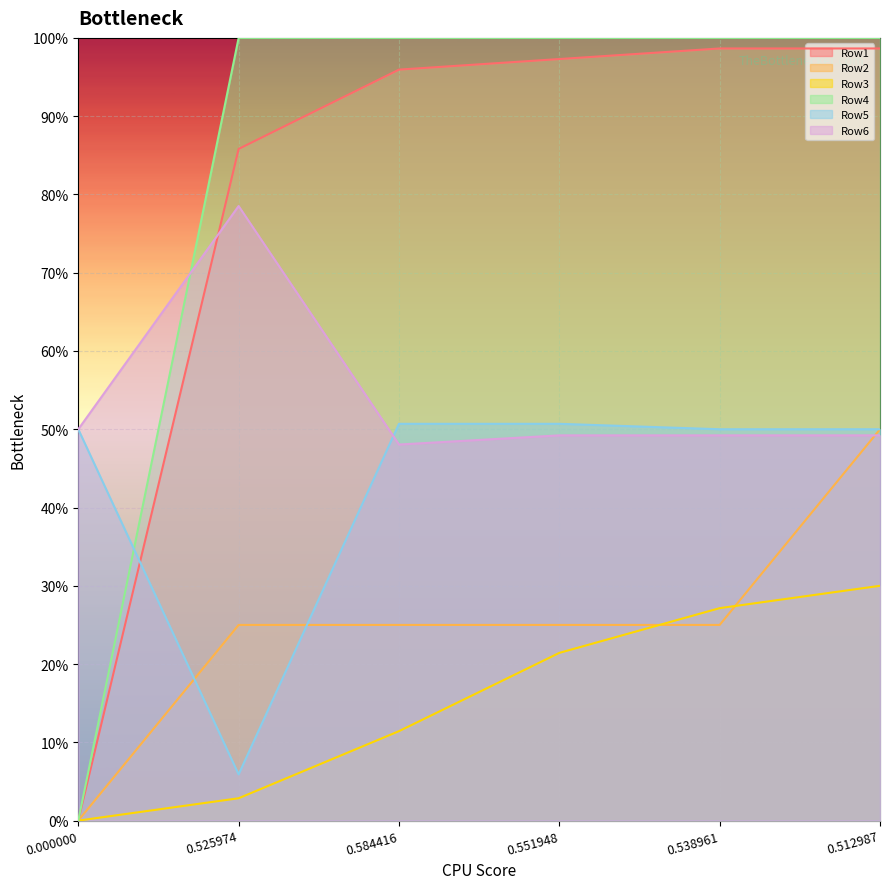

What is the total value across all series at 0.538961?

3.5